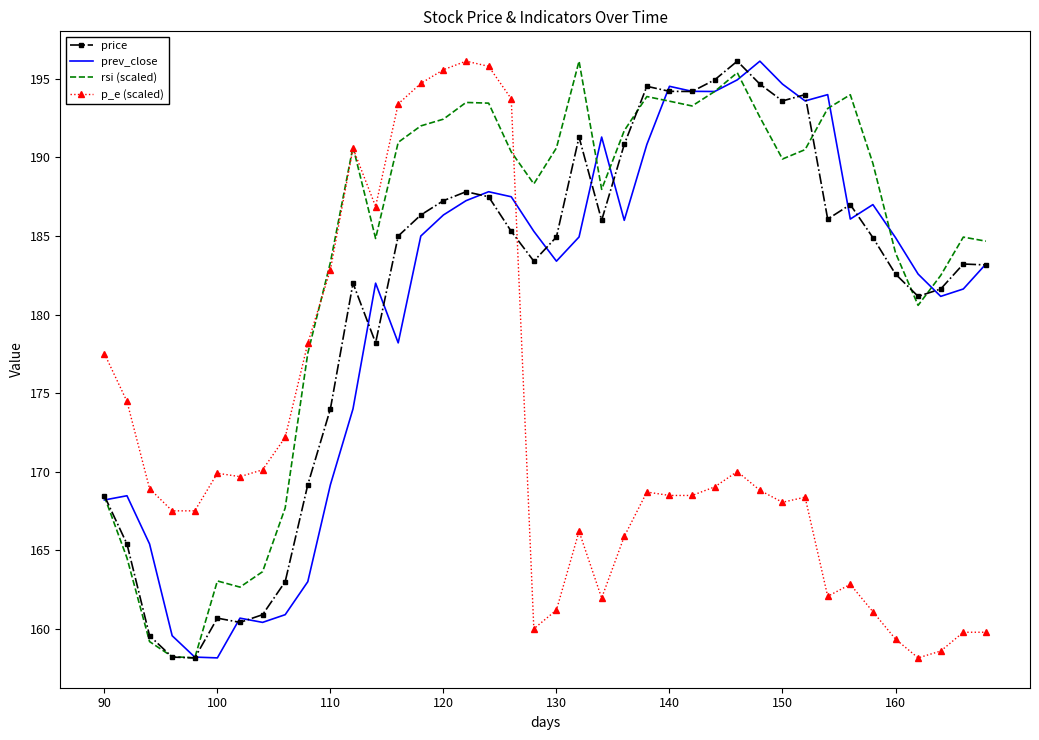

How many intersections are there between prev_close and p_e (scaled)?

1